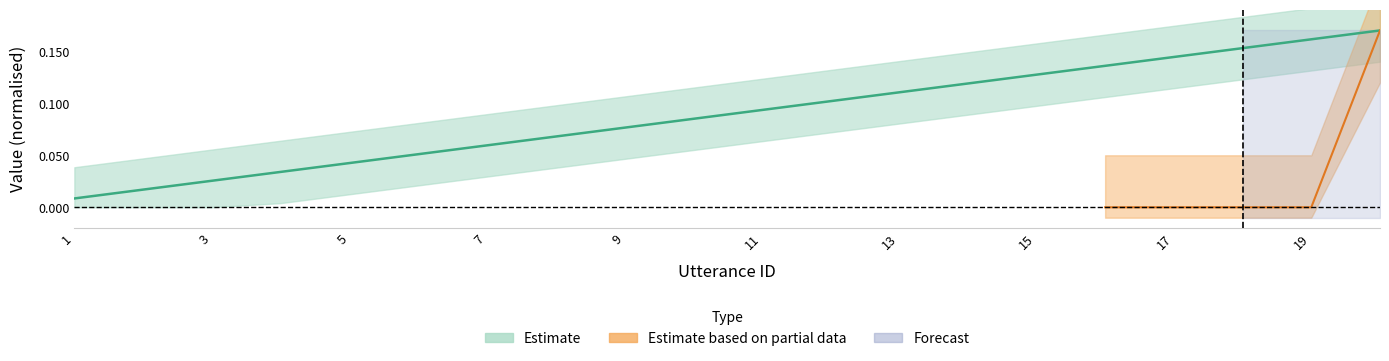

What is the maximum value shown in the chart?

0.2